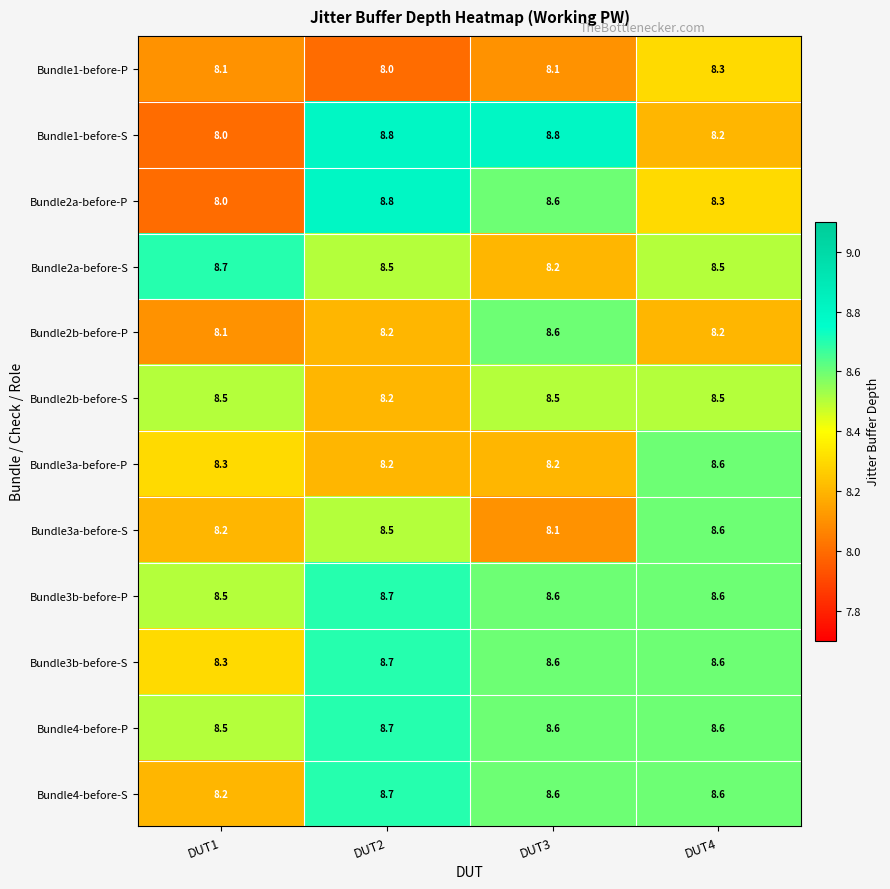

What is the sum of all Bundle2b-before-P values?

33.1